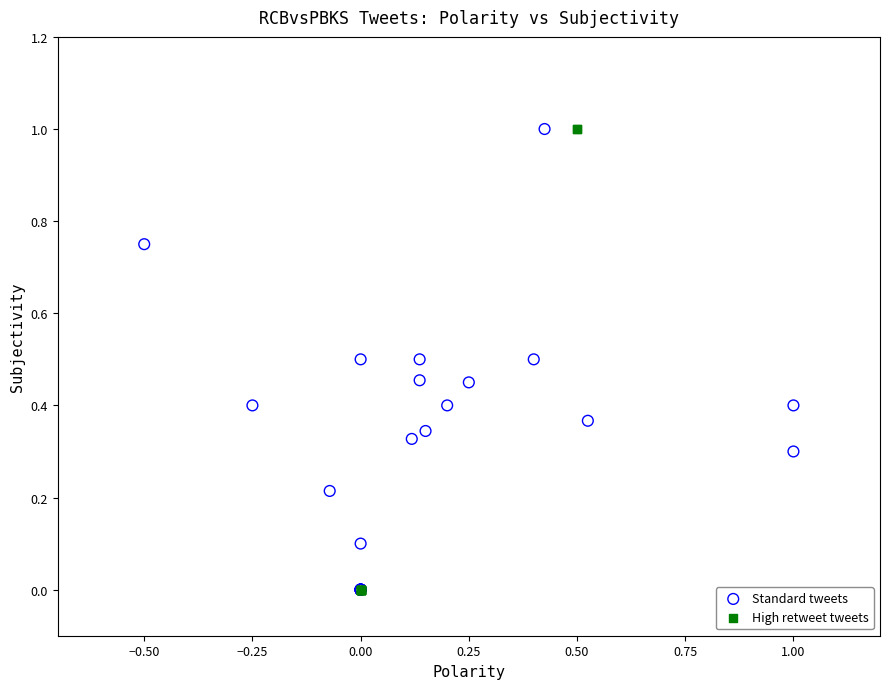

What are all the series names shown in the legend?

Standard tweets, High retweet tweets